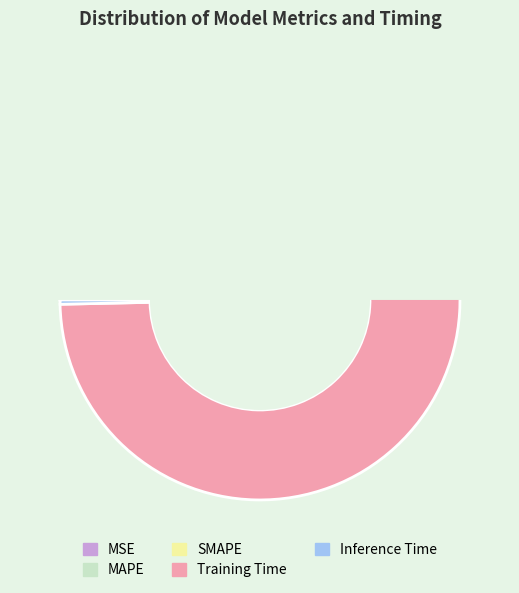

Count the number of slices in the pie.

5